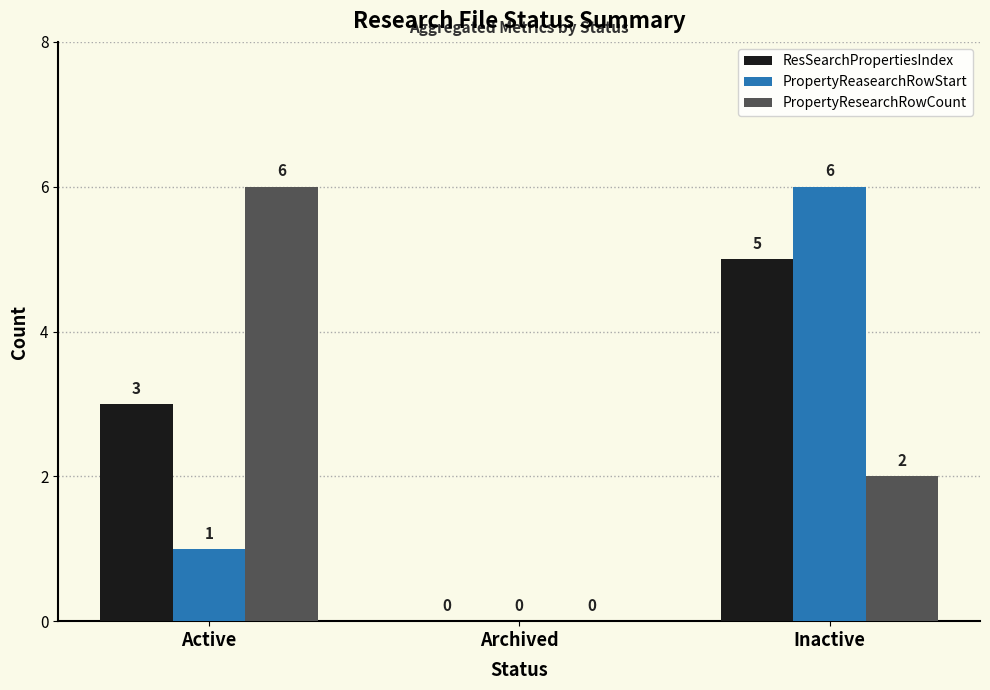

What is the average value of the ResSearchPropertiesIndex series?

3